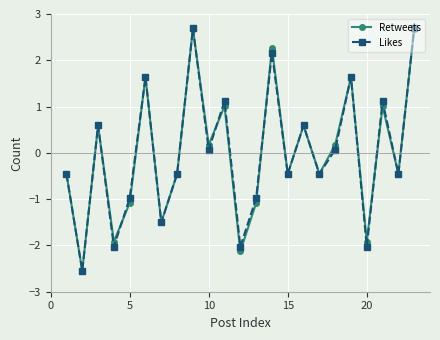

Is this an area chart (filled region under the line)?

No